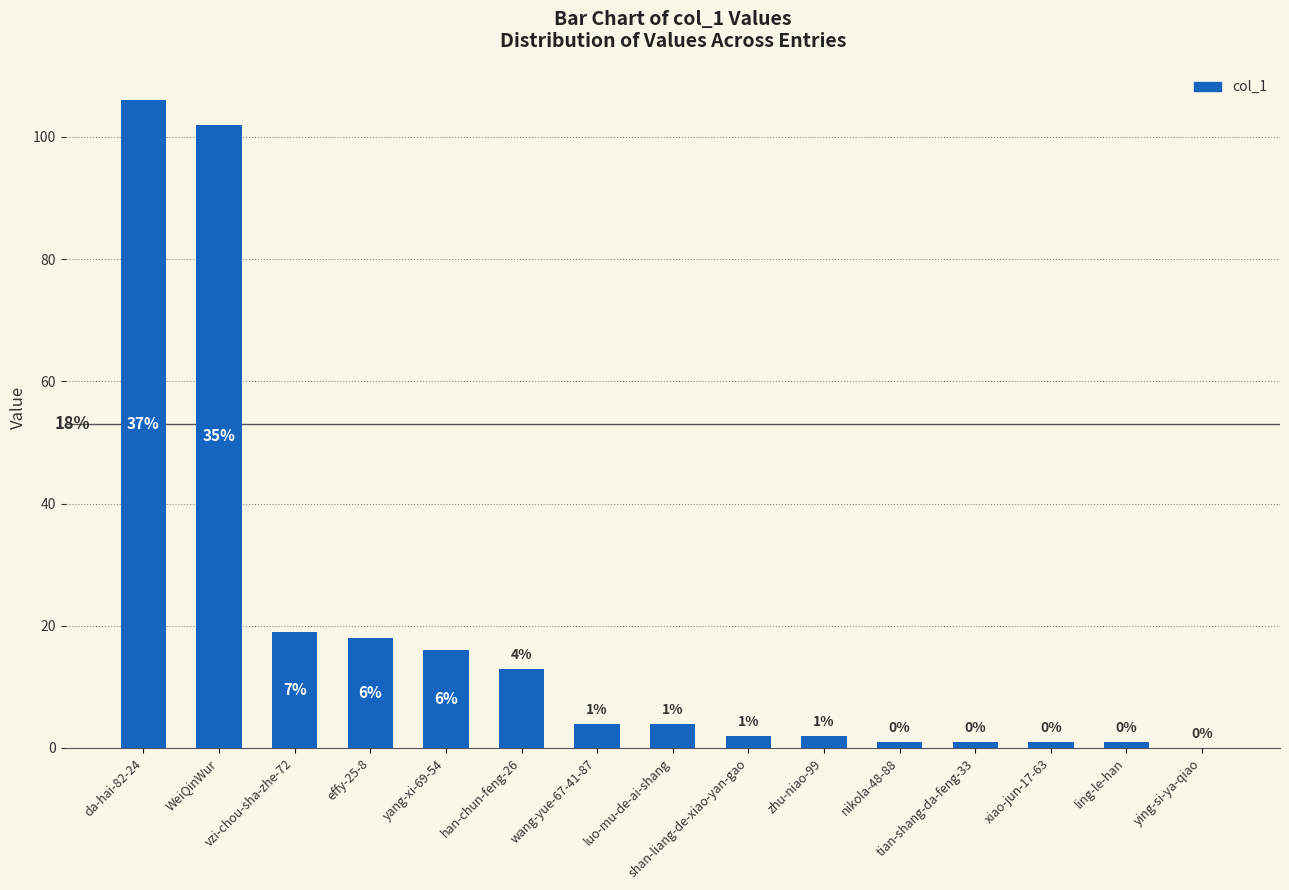

How many distinct data groups are displayed?

1